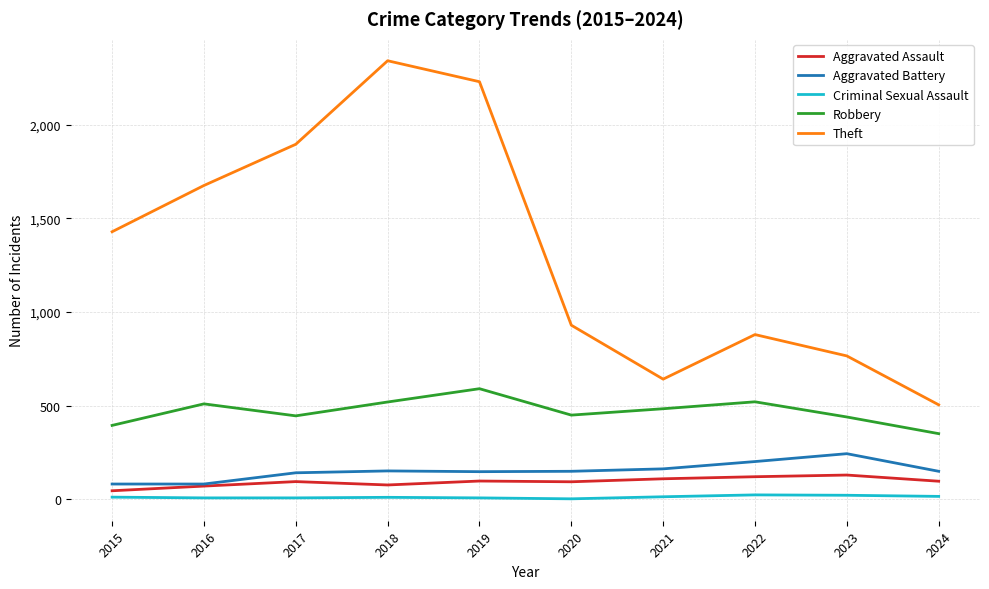

What is the difference between the Criminal Sexual Assault values at 2020 and 2016?

5